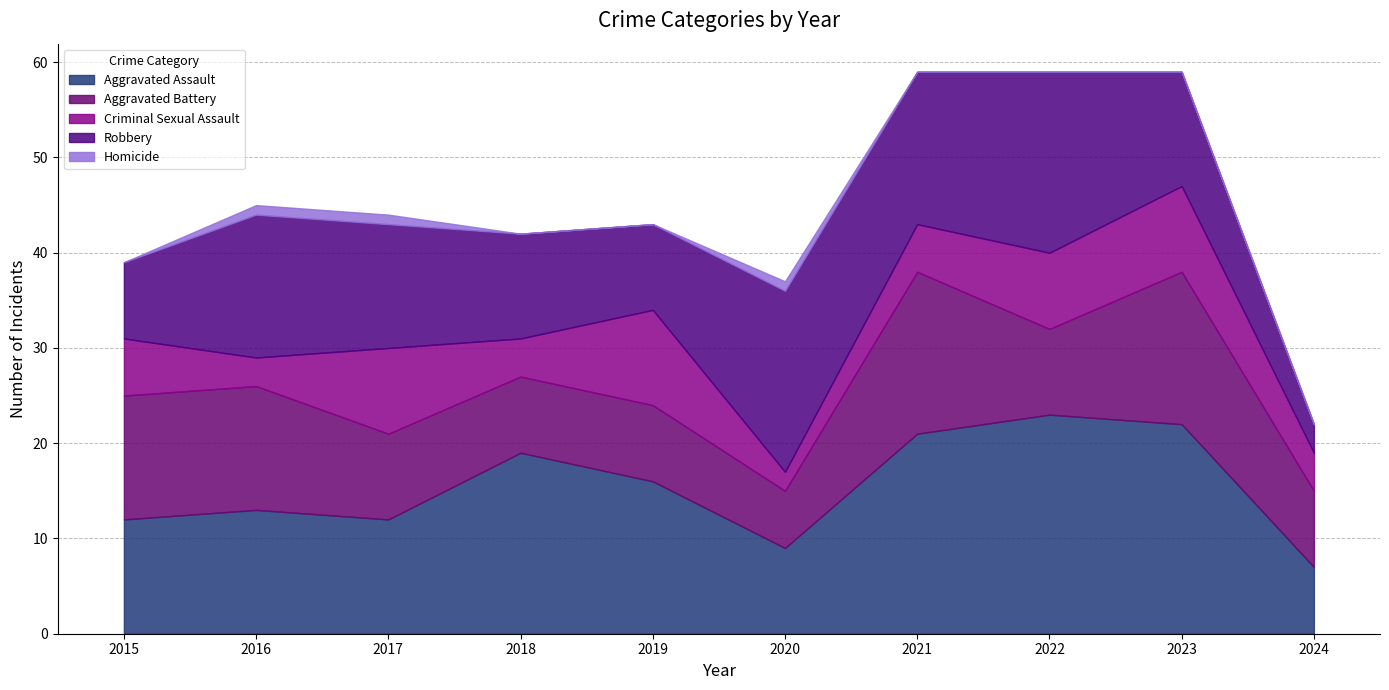

Reading right to left, what are all the values shown in this chart?

Aggravated Assault: 7	22	23	21	9	16	19	12	13	12
Aggravated Battery: 8	16	9	17	6	8	8	9	13	13
Criminal Sexual Assault: 4	9	8	5	2	10	4	9	3	6
Robbery: 3	12	19	16	19	9	11	13	15	8
Homicide: 0	0	0	0	1	0	0	1	1	0